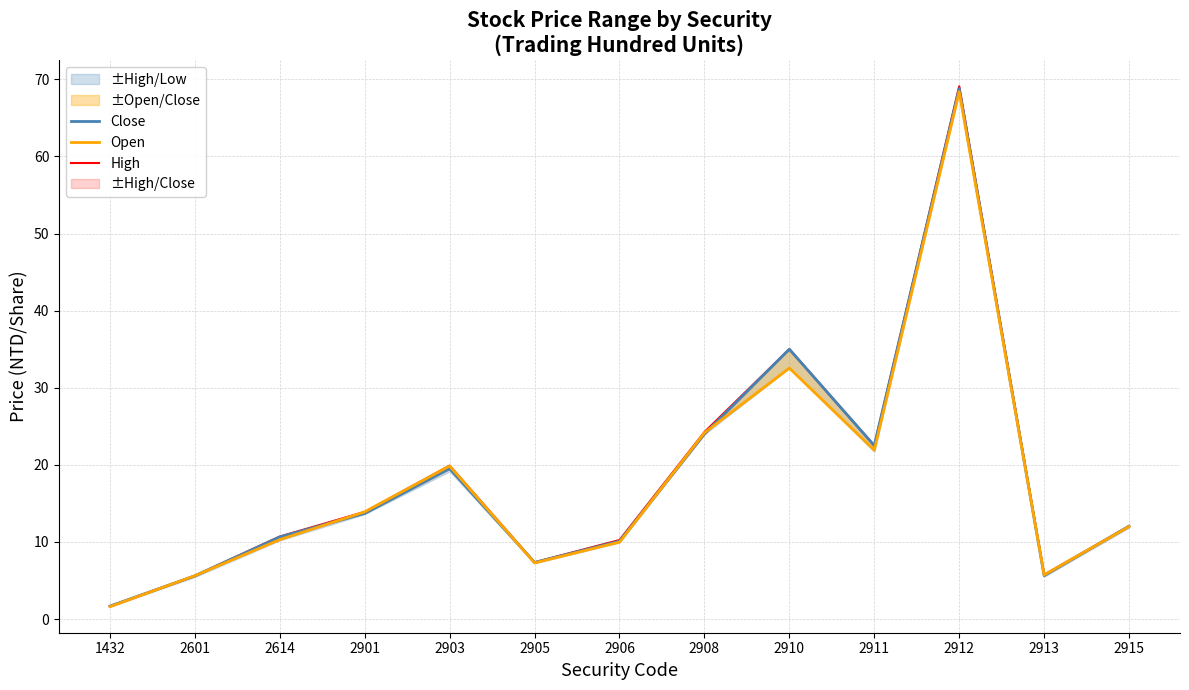

At 2912, list the series in order from smallest to largest.

Open, Close, High